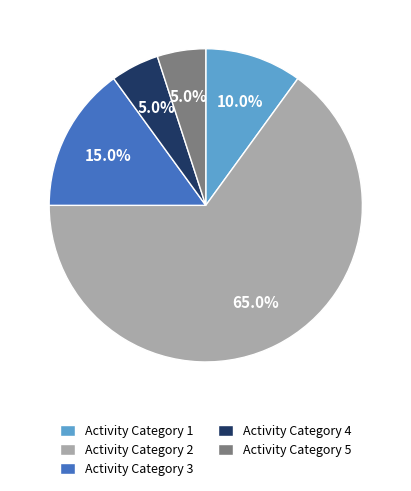

Is there any slice that represents more than half of the pie?

Yes